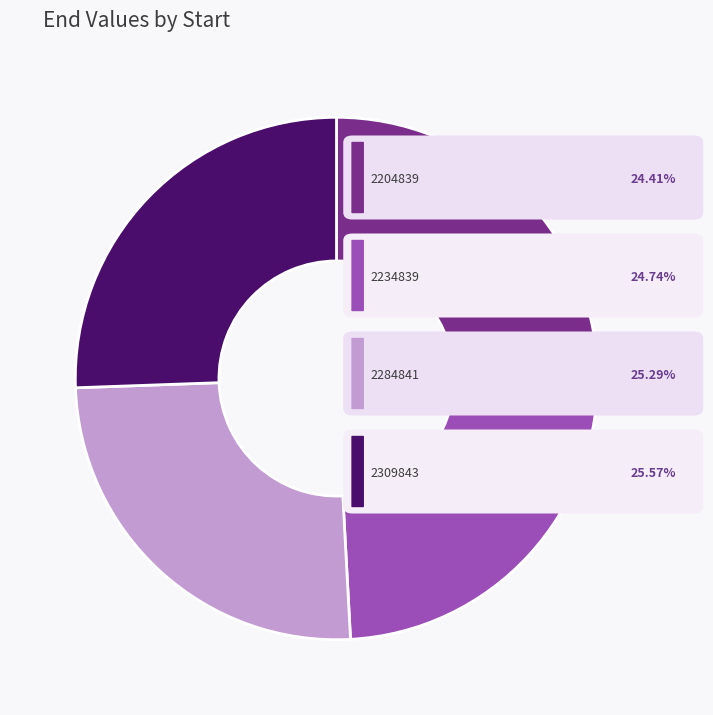

Is there a majority slice in this chart?

No